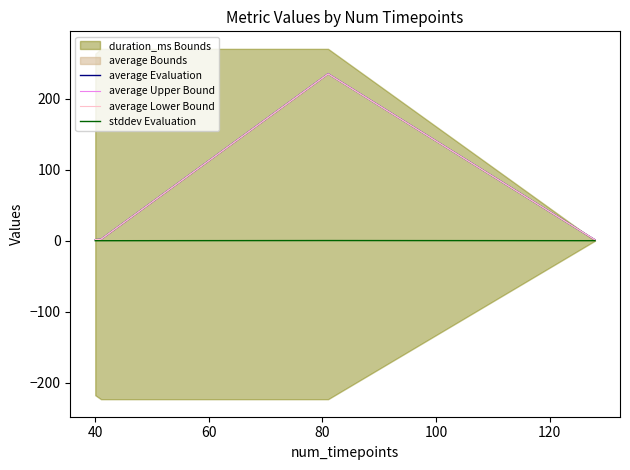

What is the value of the average Upper Bound point at the 1st from the left?

1.5